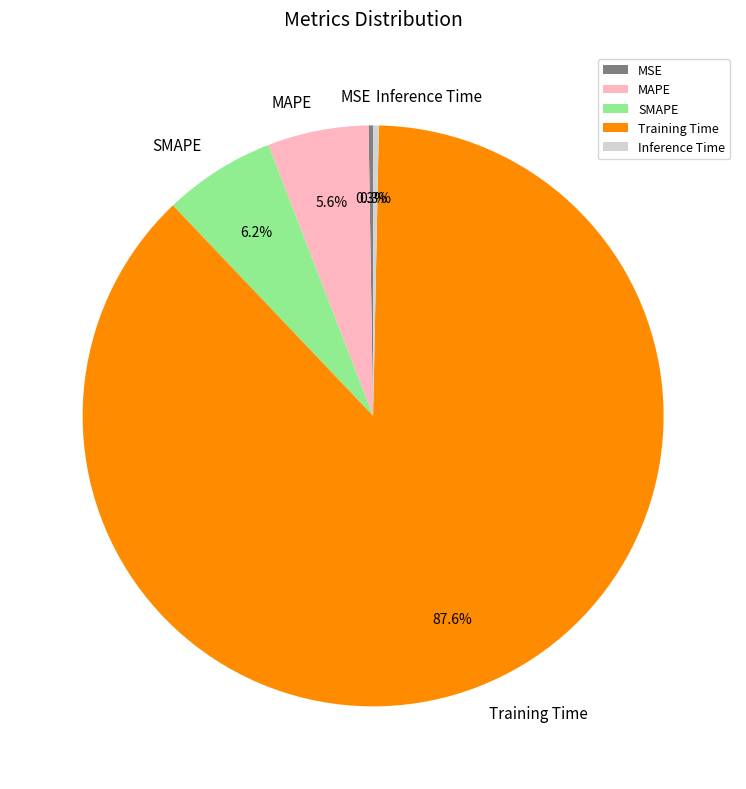

To the nearest percent, what portion does SMAPE represent?

6%